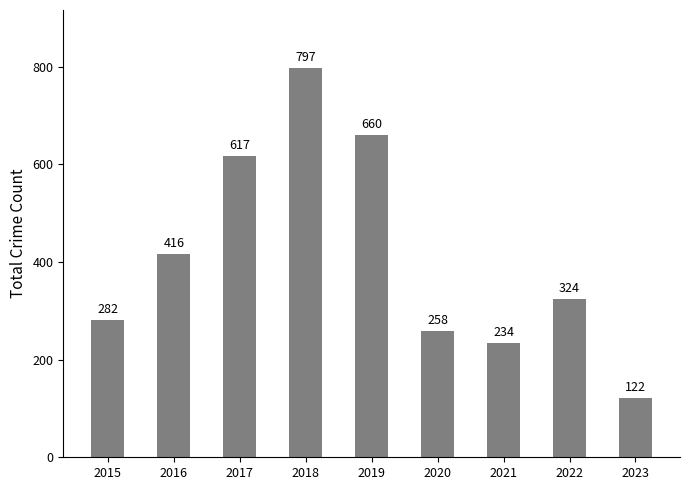

Count the number of categories in the chart.

9